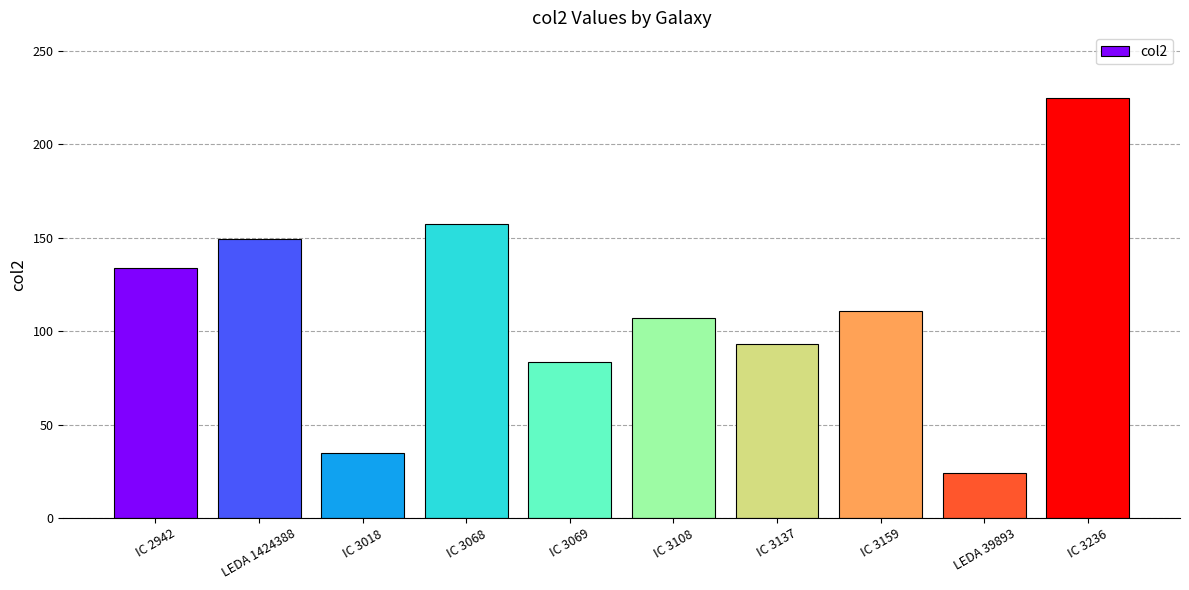

Reading left to right, what are all the values shown in this chart?

133.7	149.6	34.6	157.4	83.3	107.2	93.4	110.8	24.0	224.8